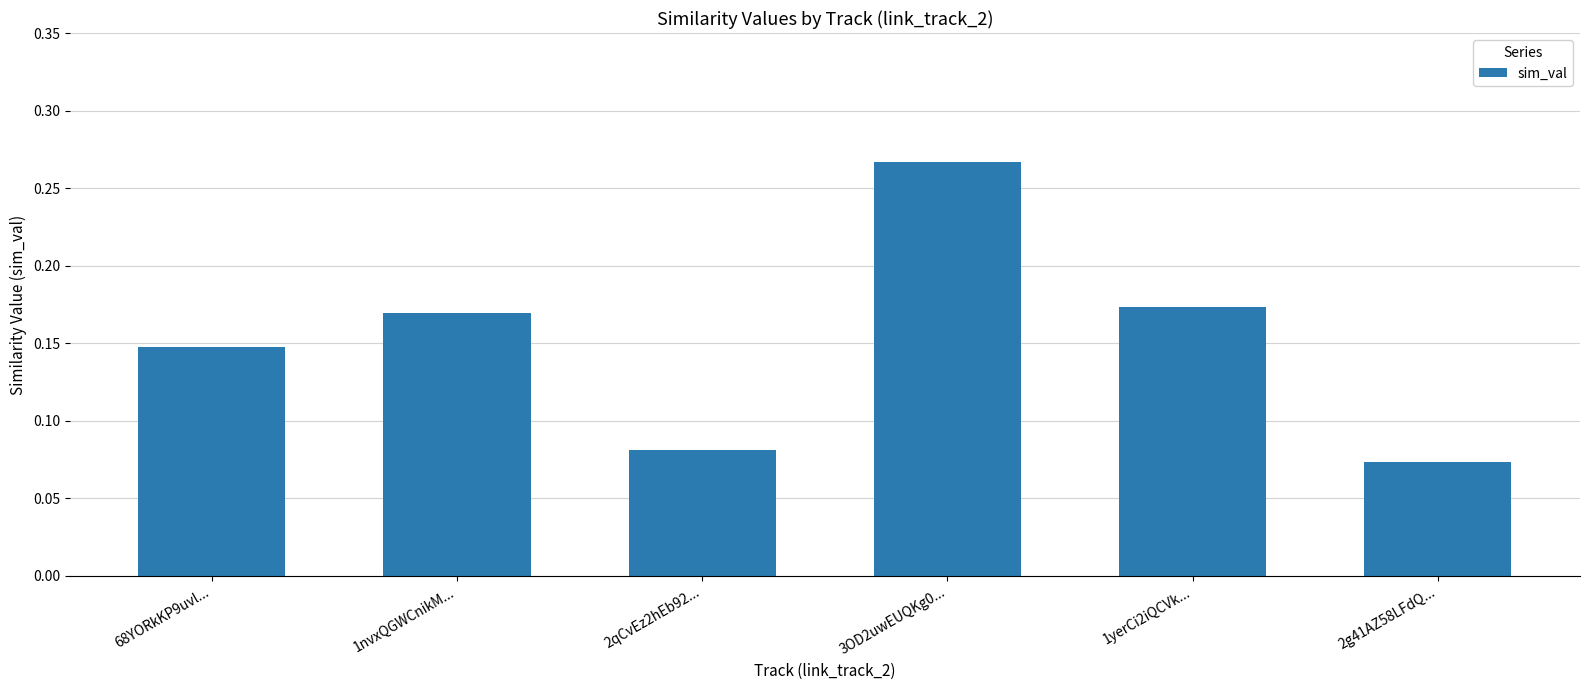

Rank the categories by value from highest to lowest.

3OD2uwEUQKg0..., 1yerCi2iQCVk..., 1nvxQGWCnikM..., 68YORkKP9uvl..., 2qCvEz2hEb92..., 2g41AZ58LFdQ...